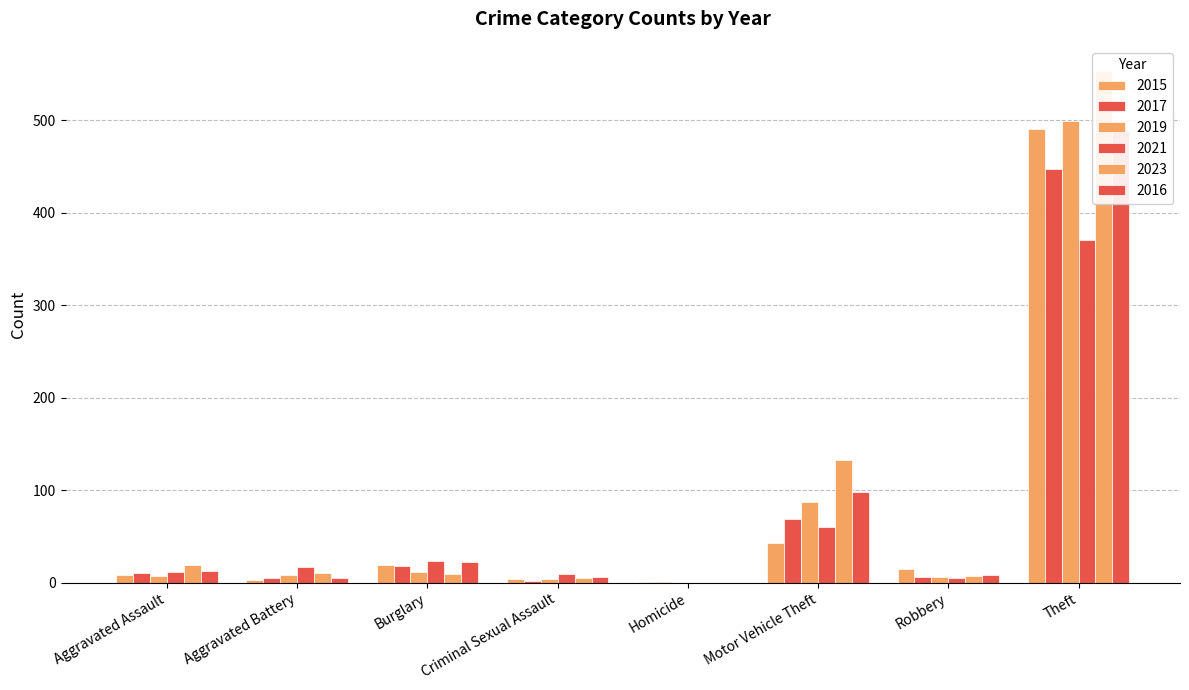

Reading right to left, extract all data points from this chart.

2015: 491	15	43	1	4	19	3	8
2017: 447	6	69	1	2	18	5	10
2019: 499	6	87	0	4	12	8	7
2021: 371	5	60	0	9	23	17	12
2023: 553	7	133	0	5	9	11	19
2016: 489	8	98	0	6	22	5	13